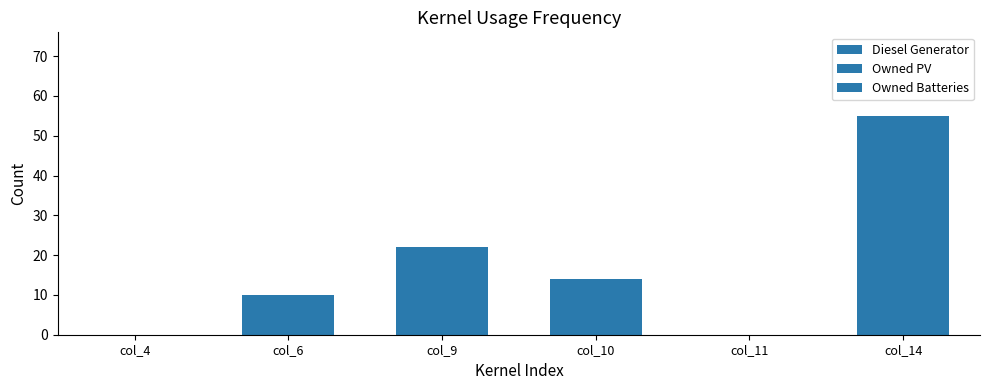

How many categories are shown in the chart?

6